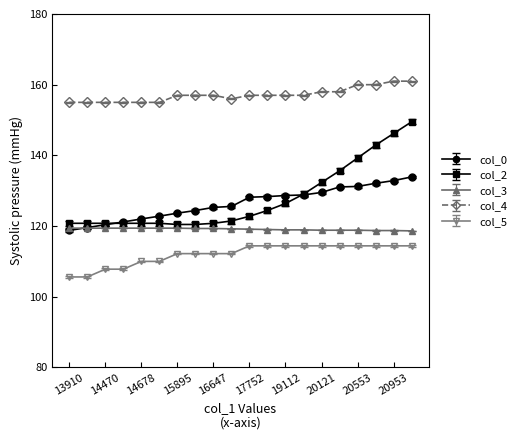

Which series has the widest spread of values?

col_2